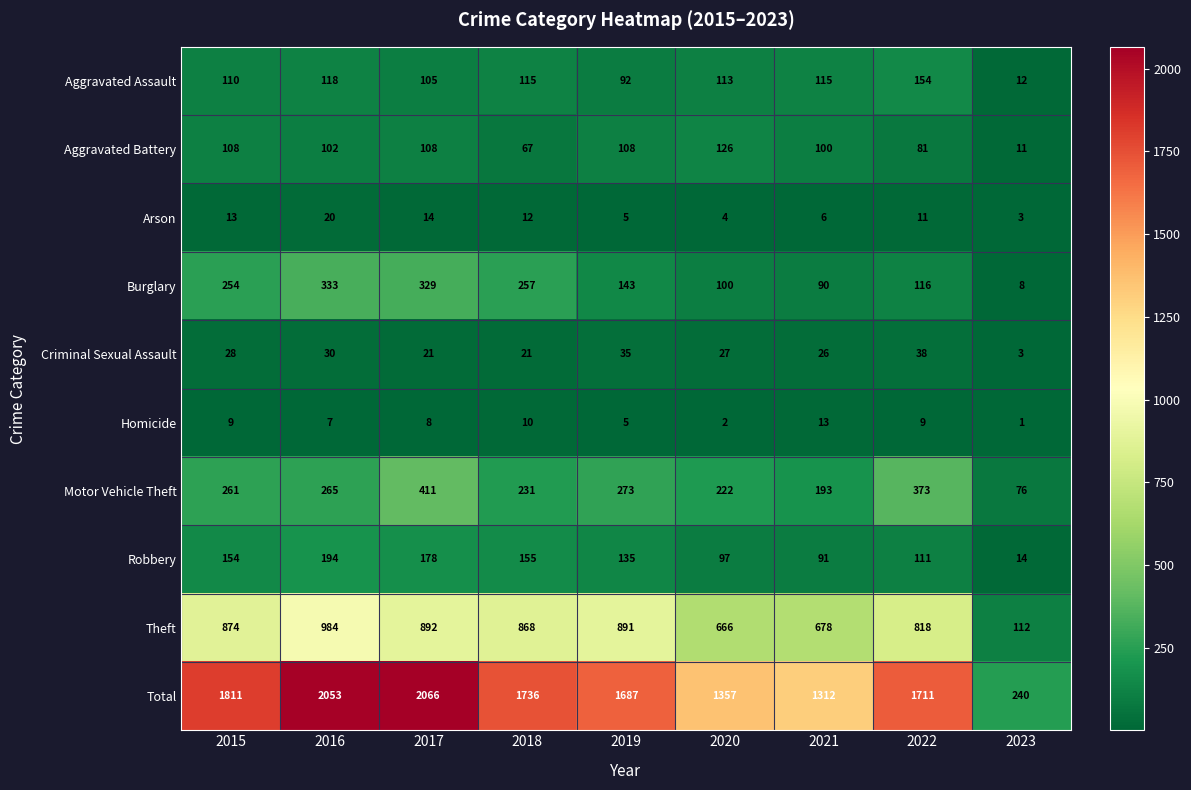

At which label does Aggravated Assault reach its minimum?

2023